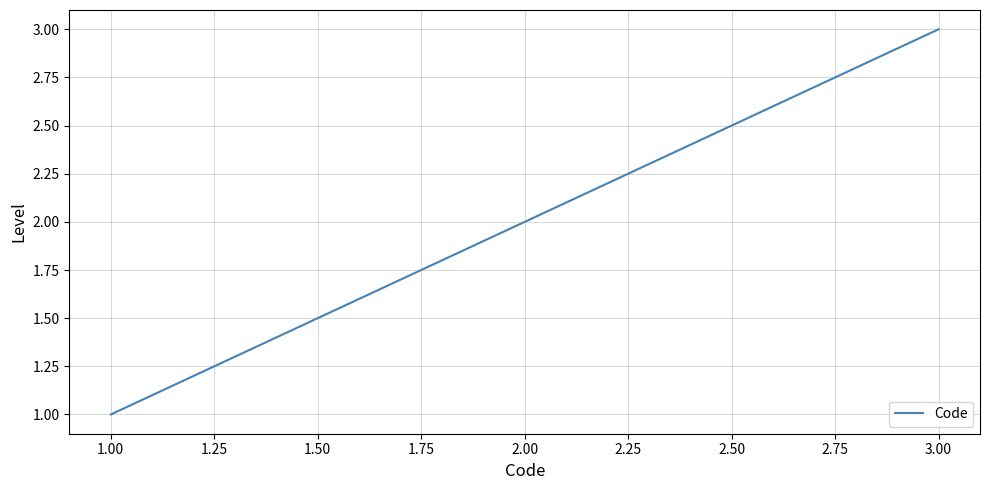

How many values are below 2?

1